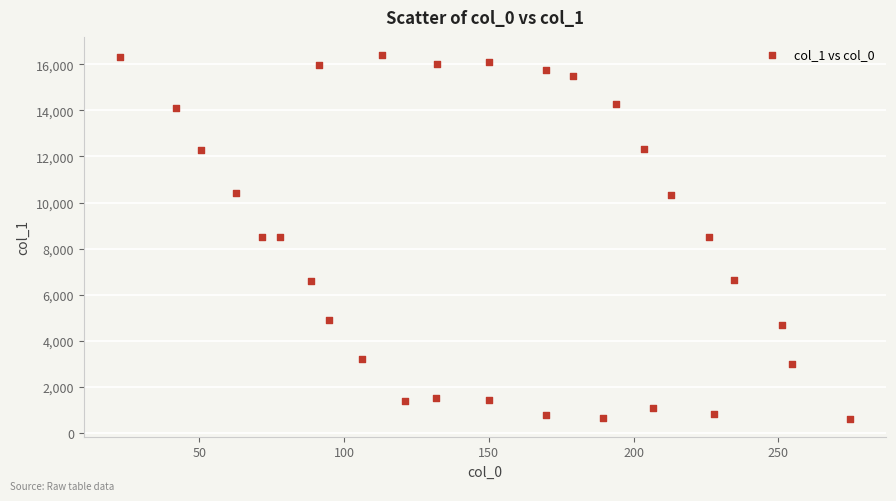

What is the range of Y values (max minus min)?

15771.0